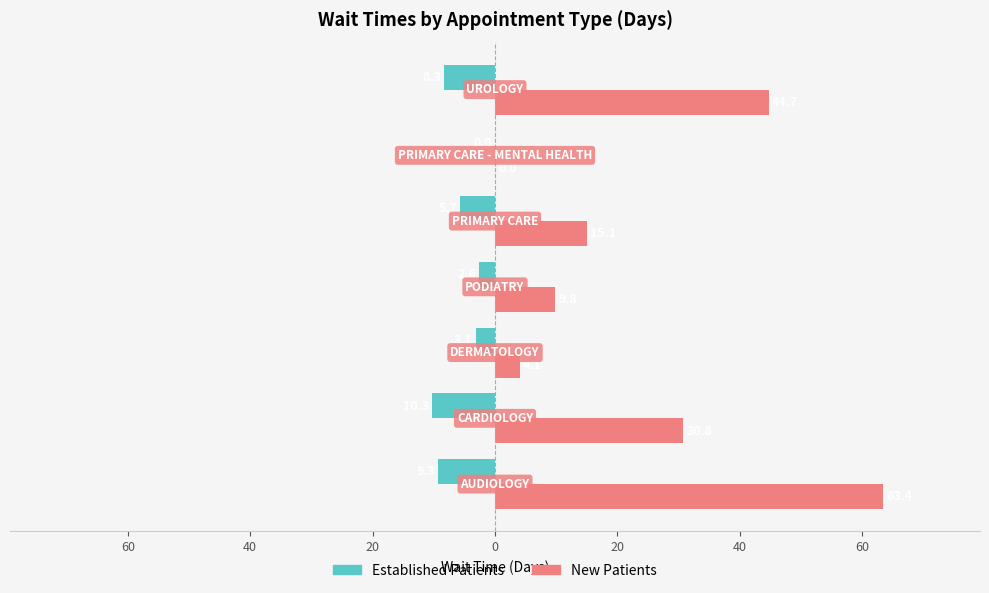

True or false: NewPatients has a value of 15.1 at 0.

True